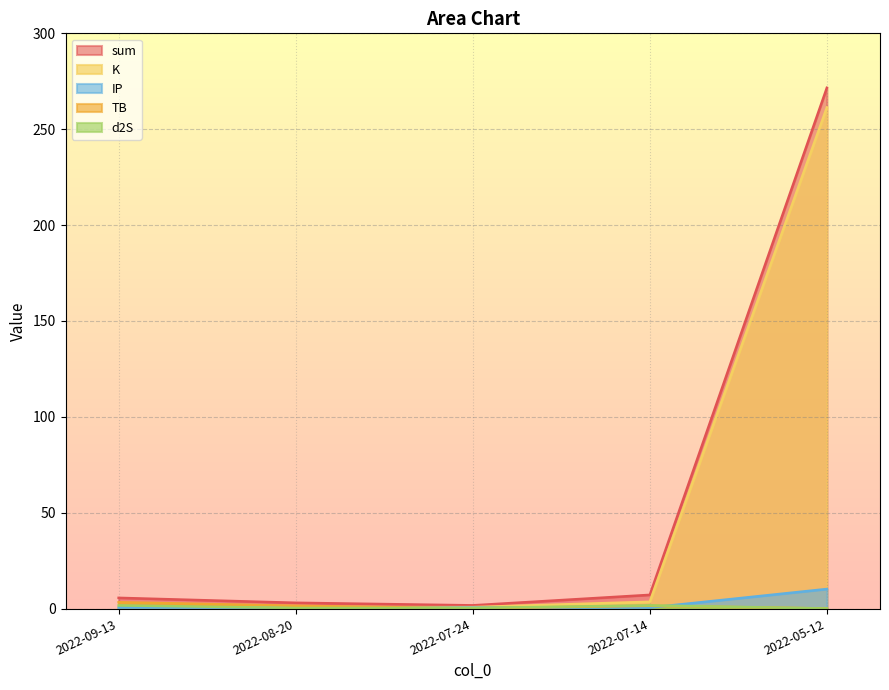

What is the sum of the d2S values at 2022-05-12 and 2022-07-14?

1.7